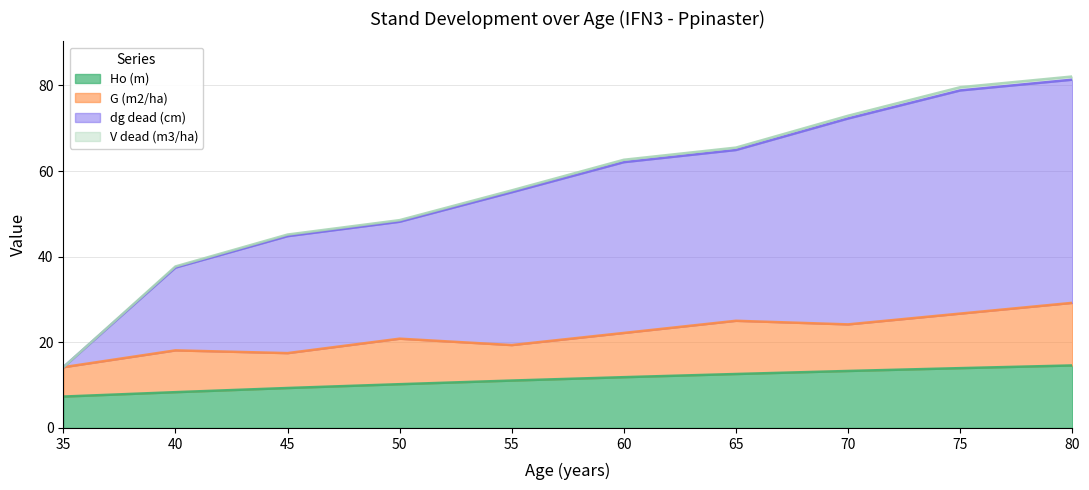

Does the chart display data point markers on the line(s)?

No